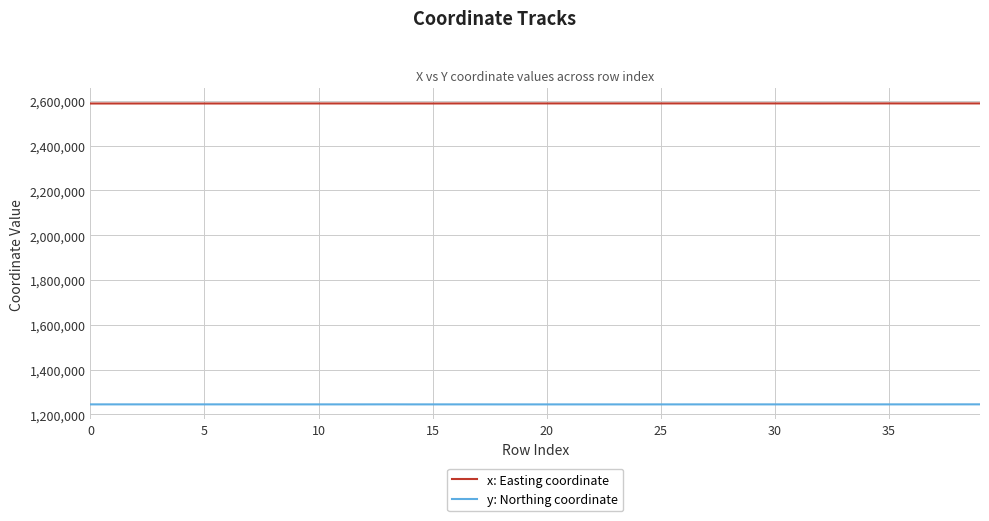

True or false: x: Easting coordinate and y: Northing coordinate cross at least once.

False